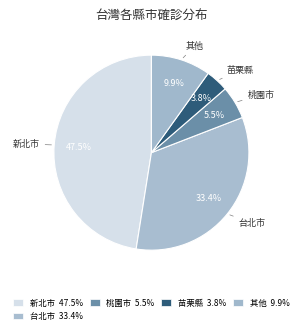

How many slices are in this pie chart?

5